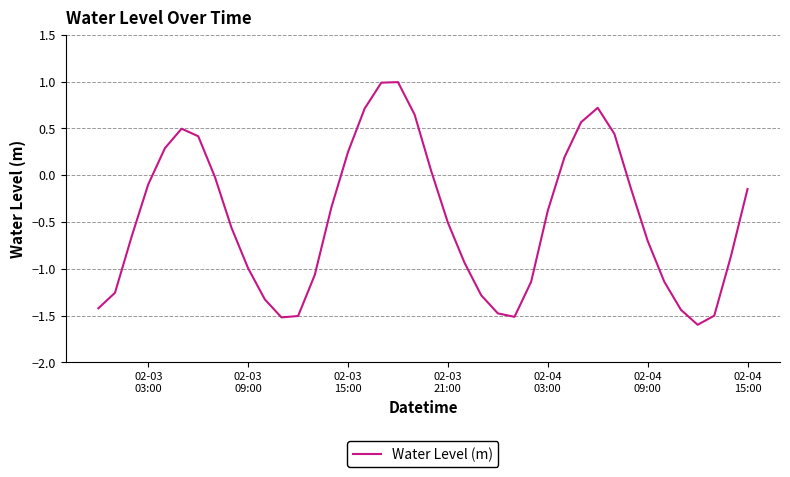

What is the greatest value displayed?

1.0